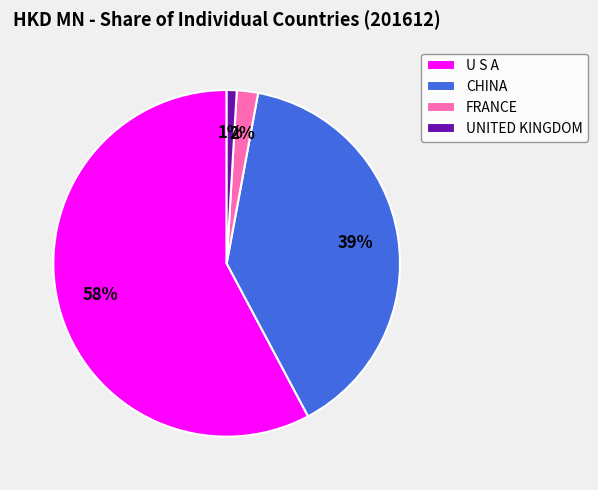

To the nearest percent, what is the combined percentage of U S A and UNITED KINGDOM?

59%